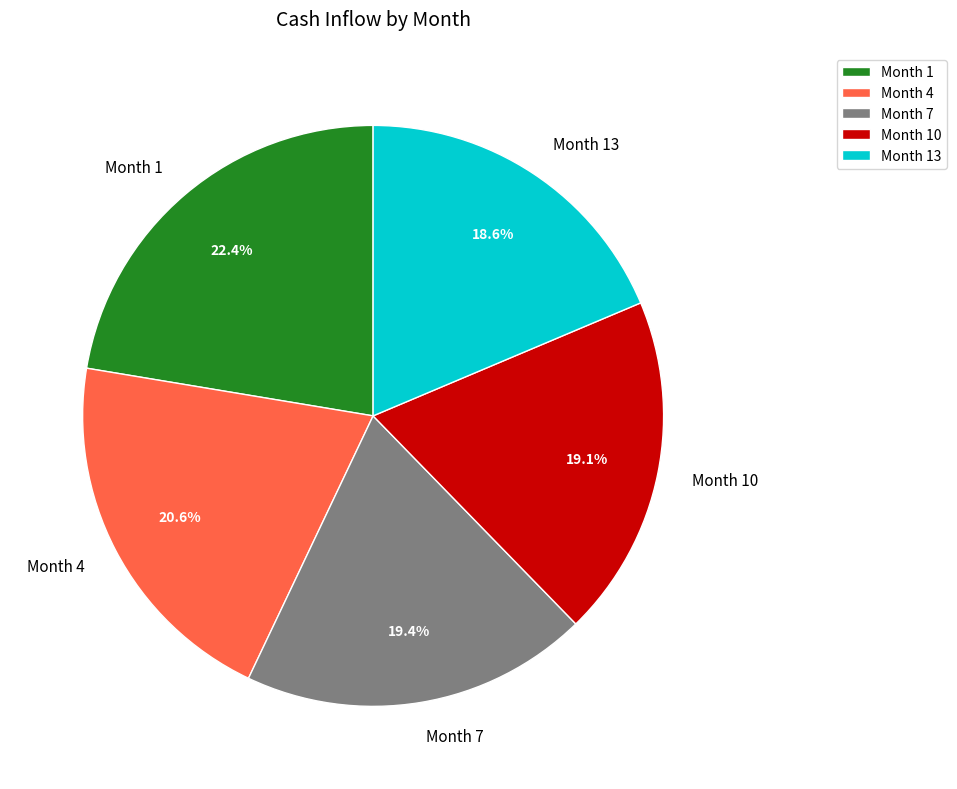

Which slice is the largest?

Month 1